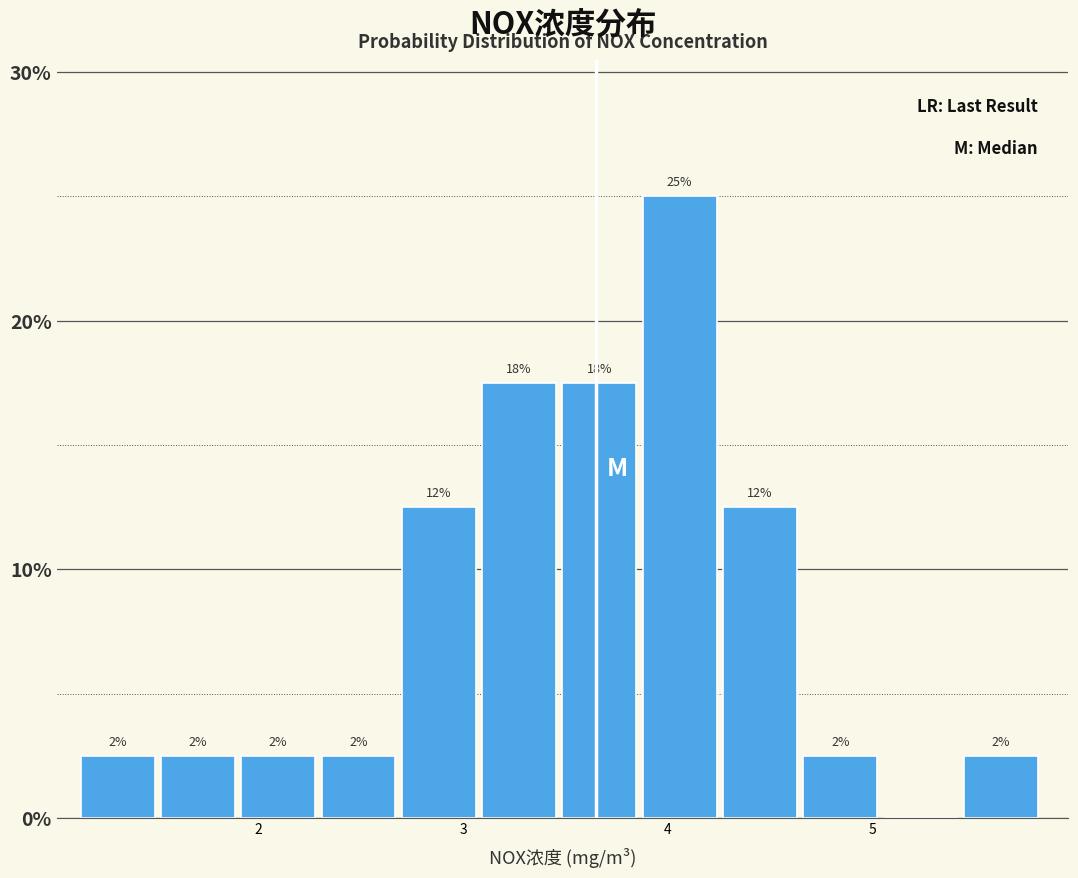

Read against the x-axis, roughly where is the centre of the tallest bar?

4.1